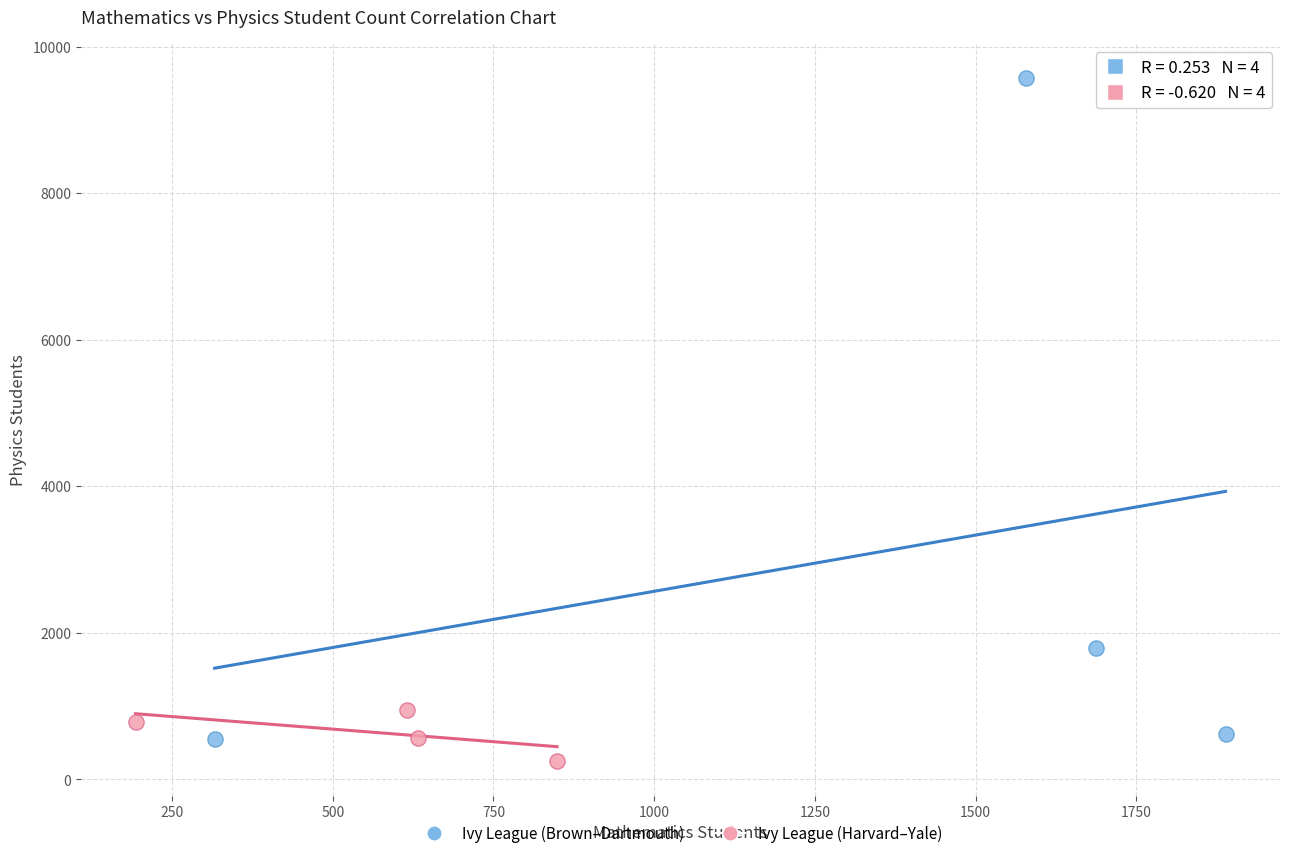

Which series reaches the maximum Y coordinate?

Ivy League (Brown–Dartmouth)